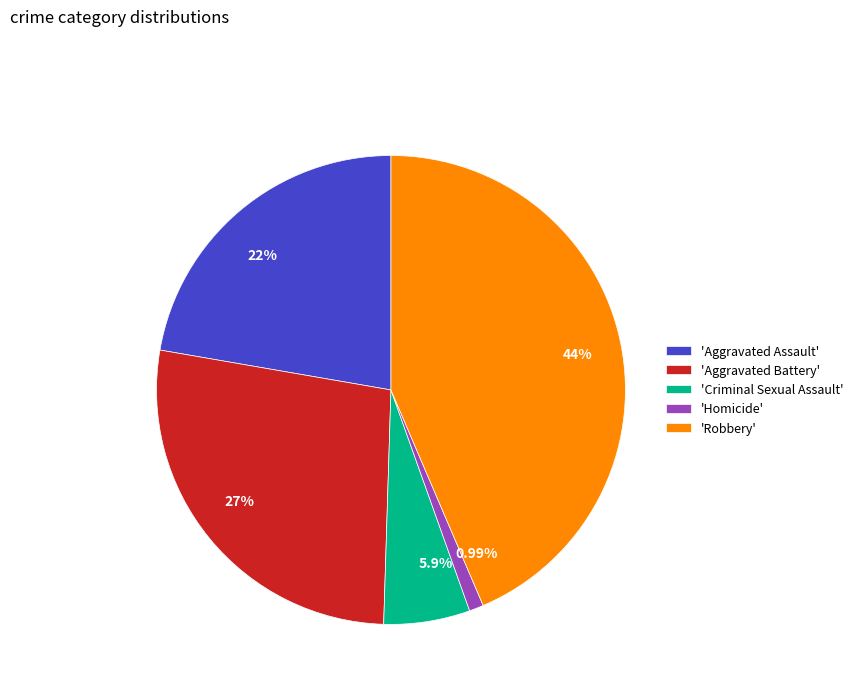

Does 22% account for over 50% of the chart?

No